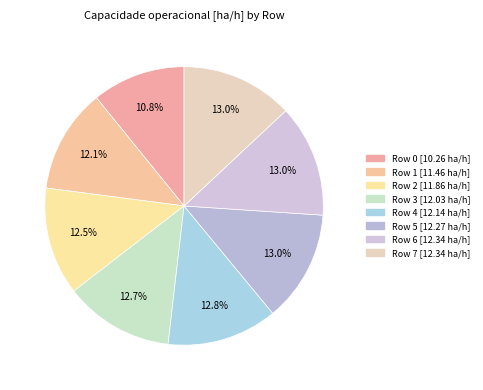

Count the number of slices in the pie.

8